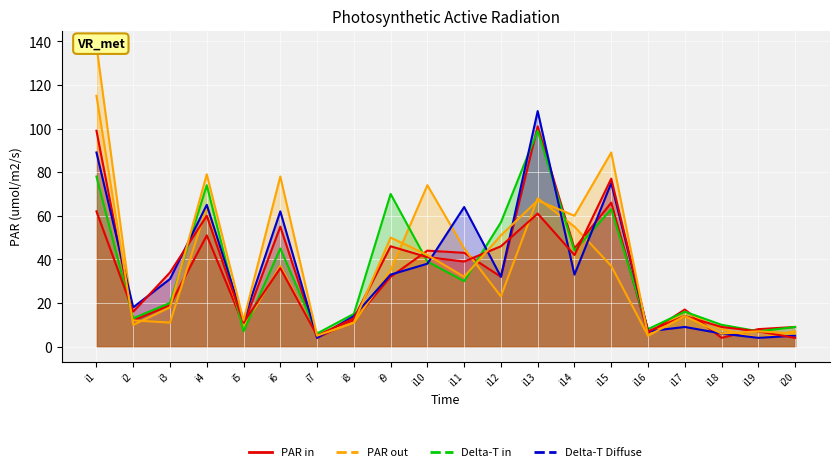

What is the difference between the highest and lowest values at i20?

5